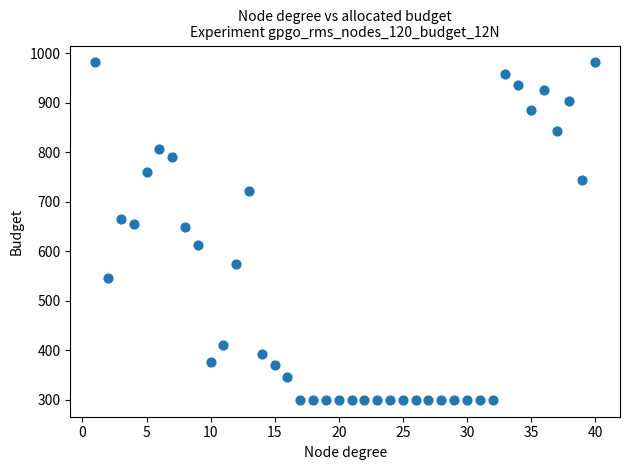

What is the range of X values (max minus min)?

39